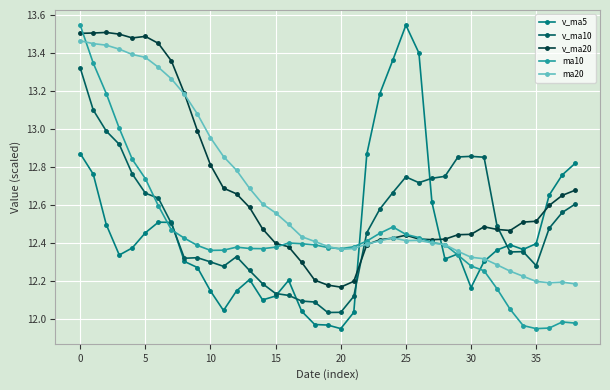

True or false: v_ma20 has more than 0 points higher than both neighbors.

True